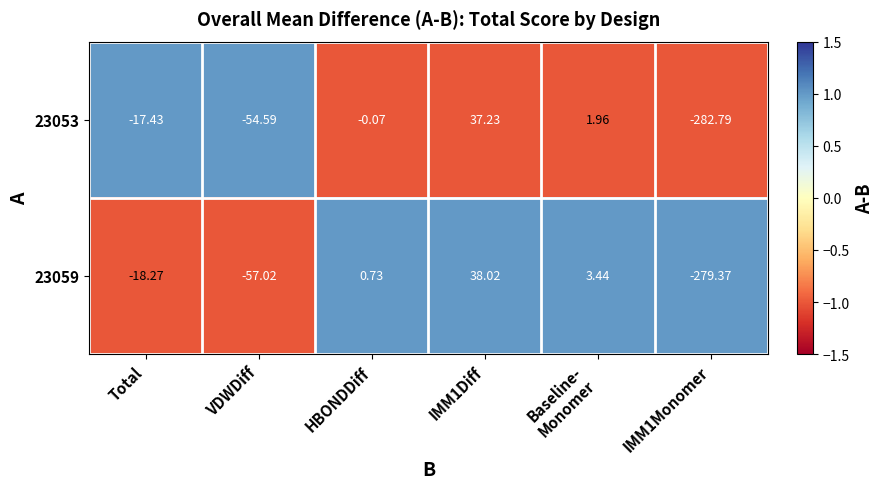

Is the value of 23053 at IMM1Diff greater than the value of 23059 at IMM1Monomer?

Yes